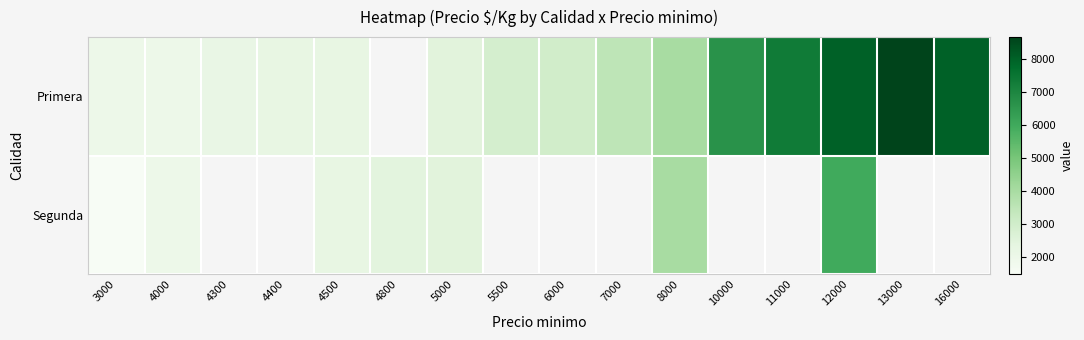

How many values in the Primera series are below 3000?

7